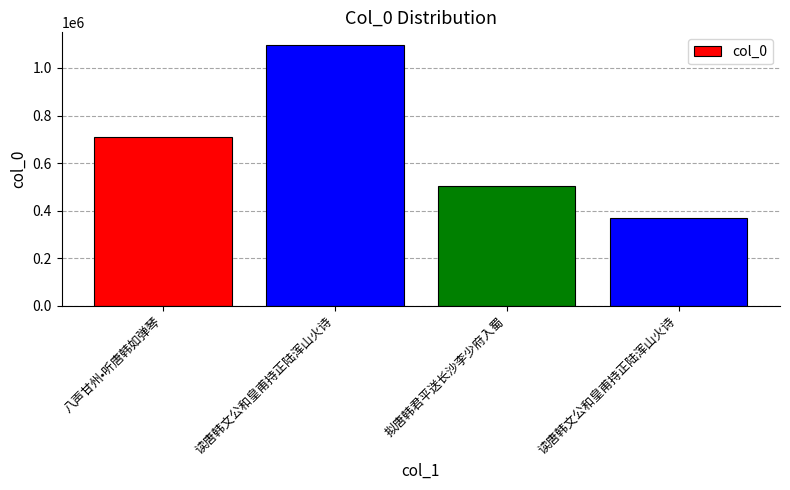

What is the sum of all values?

2677219